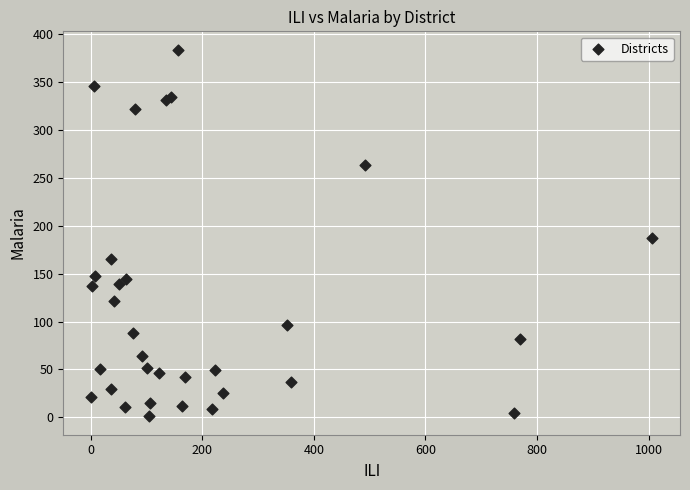

What Y value in the scatter plot is closest to 192?

187